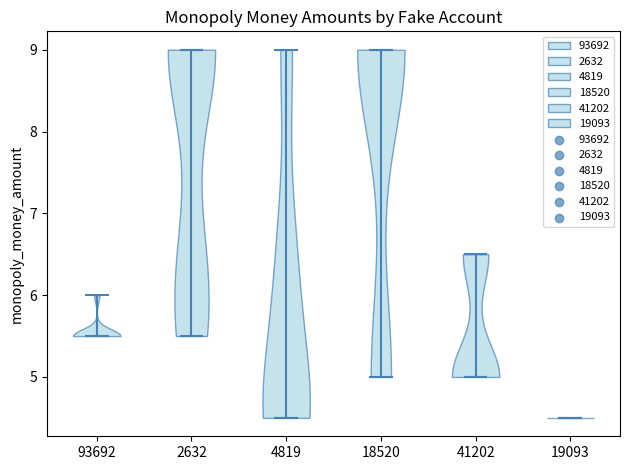

Reading left to right, read every violin against the y-axis: where its median line is, and the lowest and highest points it reaches. The values are not printed on the chart, so give them approximately, as read against the axis.

93692: median line 5.5, lowest point 5.5, highest point 6.0
2632: median line 9.0, lowest point 5.5, highest point 9.0
4819: median line 4.5, lowest point 4.5, highest point 9.0
18520: median line 9.0, lowest point 5.0, highest point 9.0
41202: median line 5.0, lowest point 5.0, highest point 6.5
19093: median line 4.5, lowest point 4.5, highest point 4.5